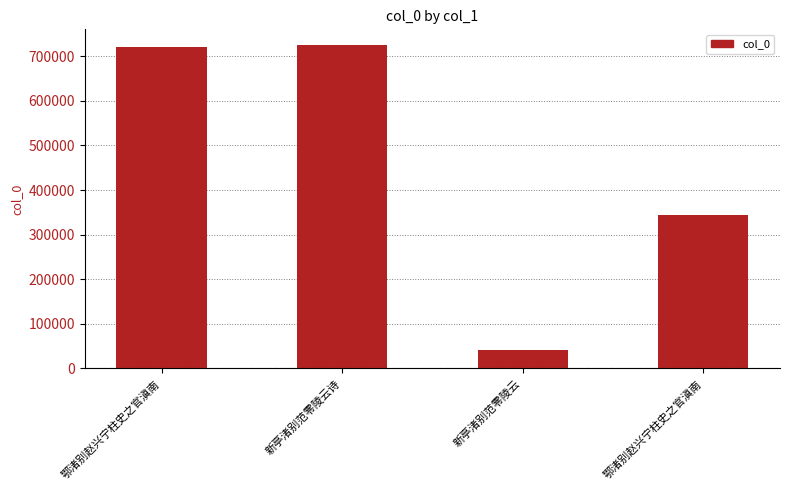

Which category has the highest value across all series?

新亭渚别范零陵云诗